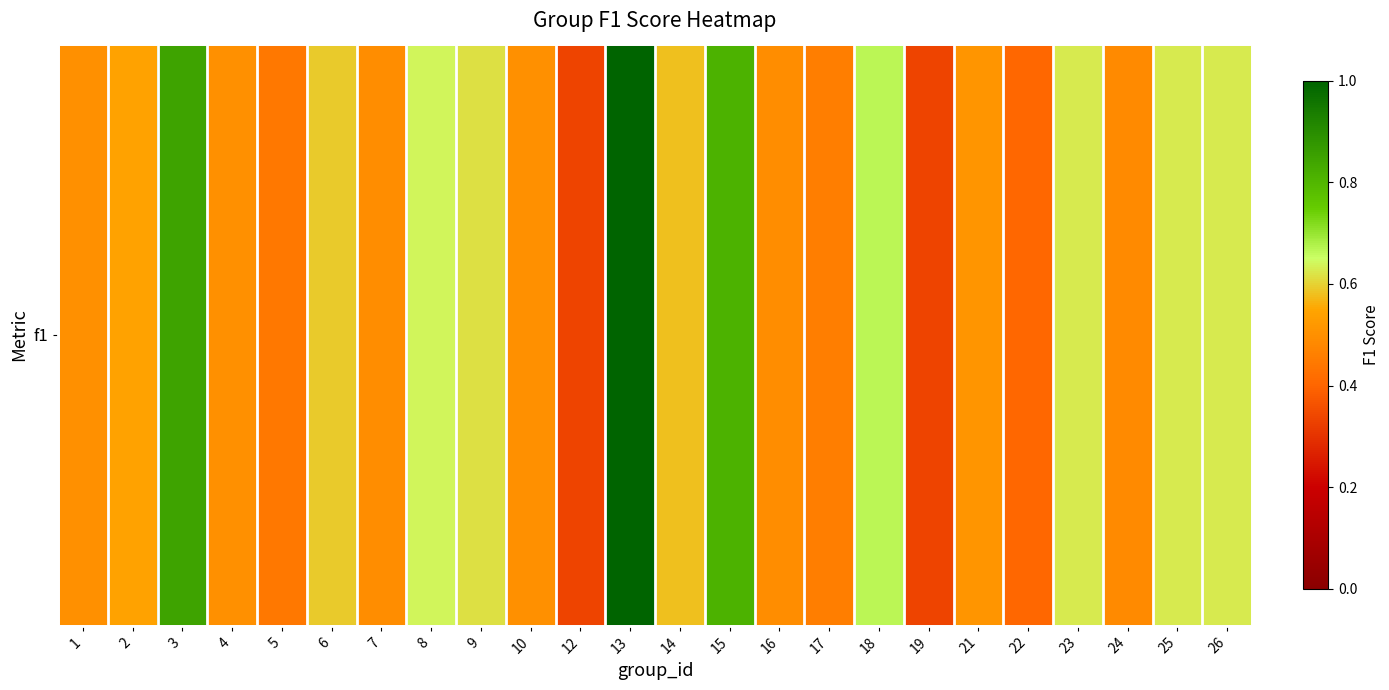

What is the greatest value displayed?

1.0